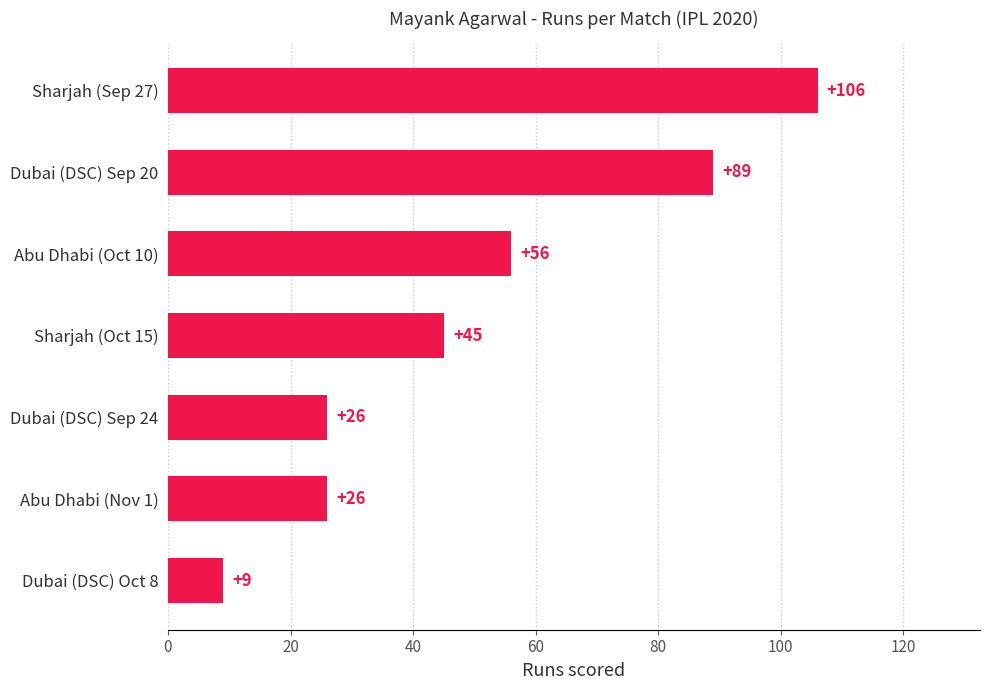

Read the value at Dubai (DSC) Sep 20.

89